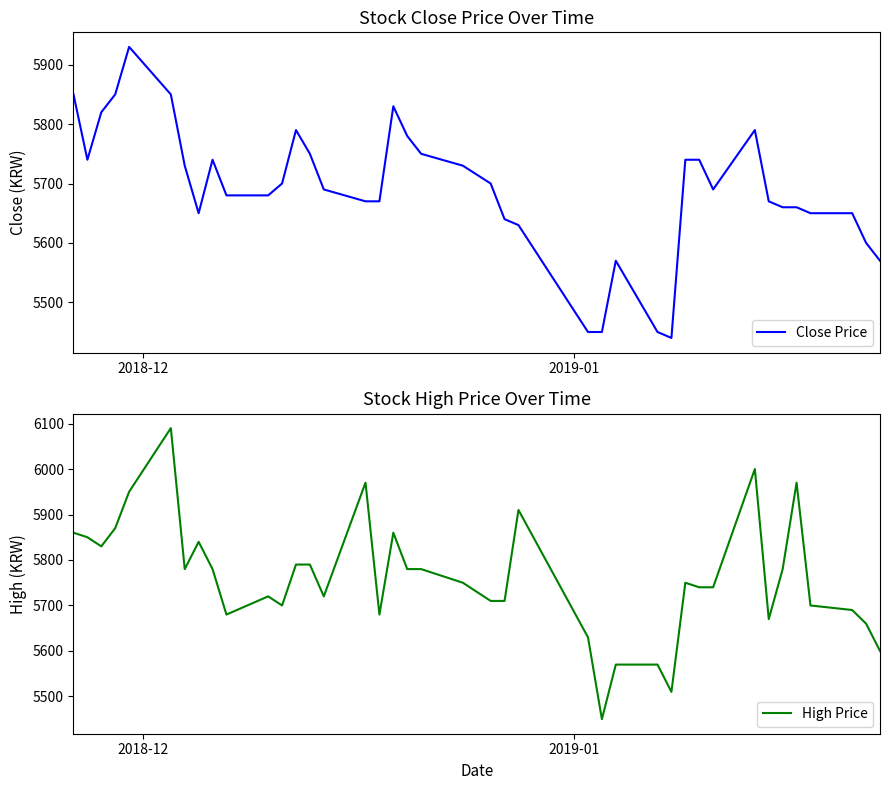

What is the value of the High Price point at the 12th from the left?

5700